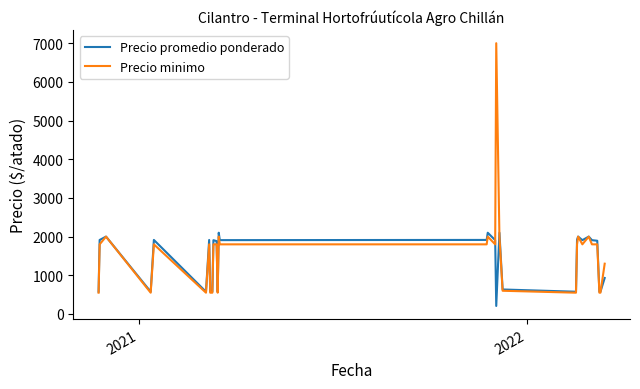

Rank the series by their maximum value, from highest to lowest.

Precio minimo, Precio promedio ponderado